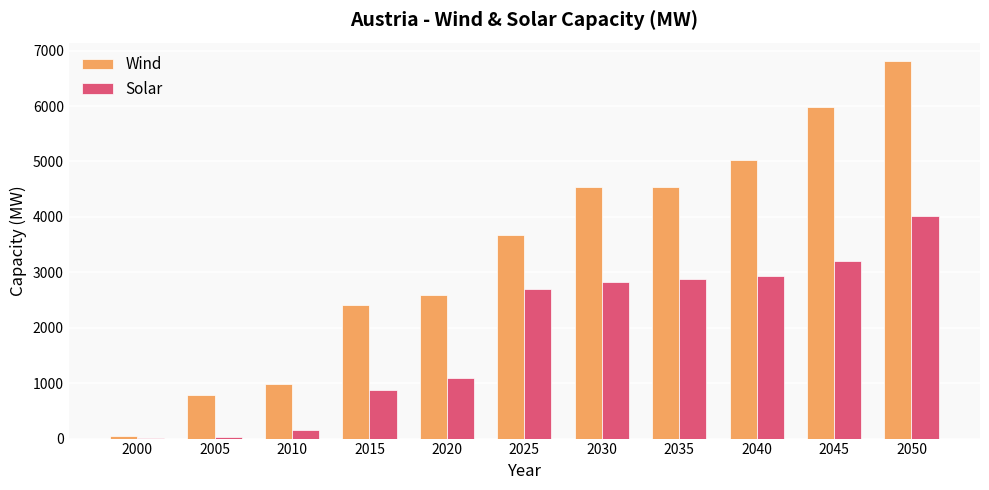

What is the greatest value displayed?

6803